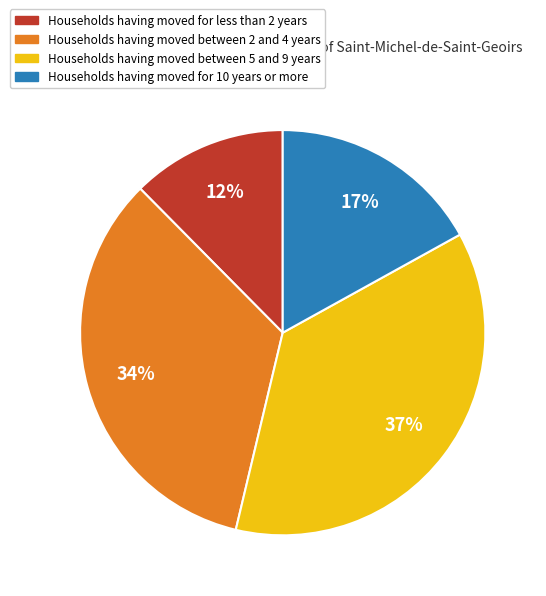

To the nearest percent, what is the average slice percentage?

25%